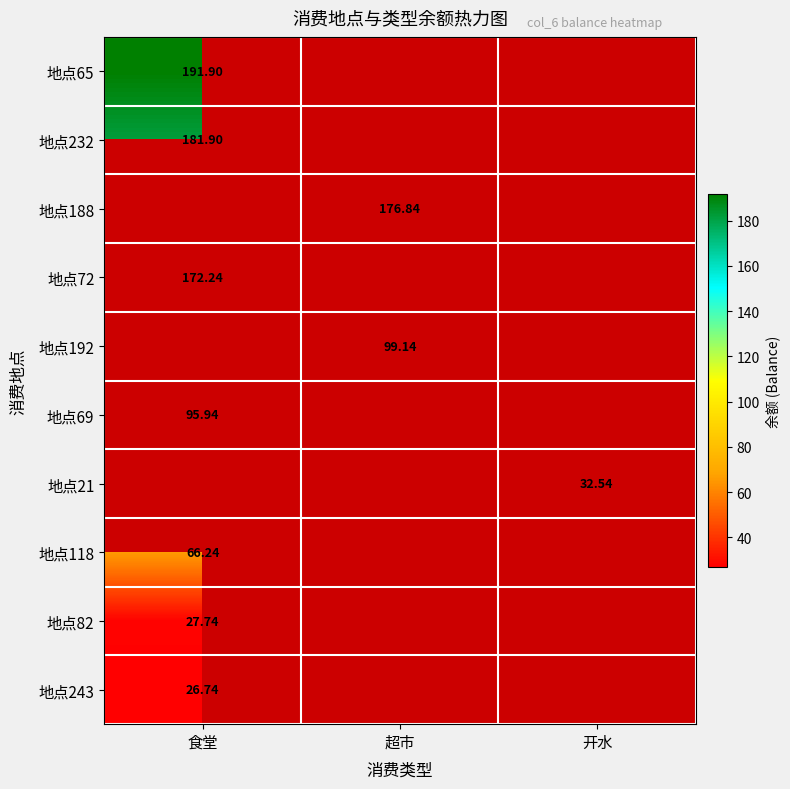

What is the greatest value displayed?

191.9